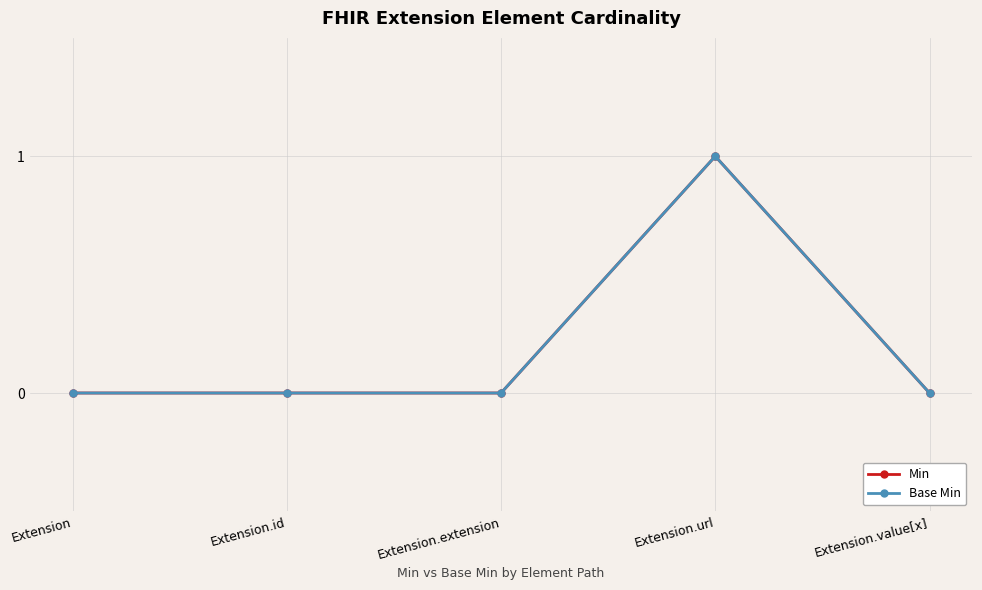

List the series in order of their peak value, highest first.

Min, Base Min